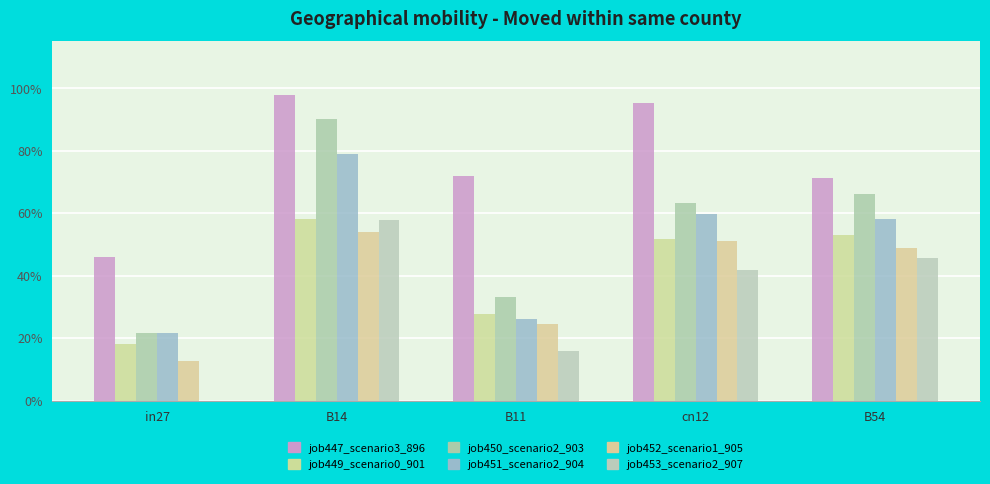

What is the sum of the job450_scenario2_903 values at in27 and cn12?

0.8